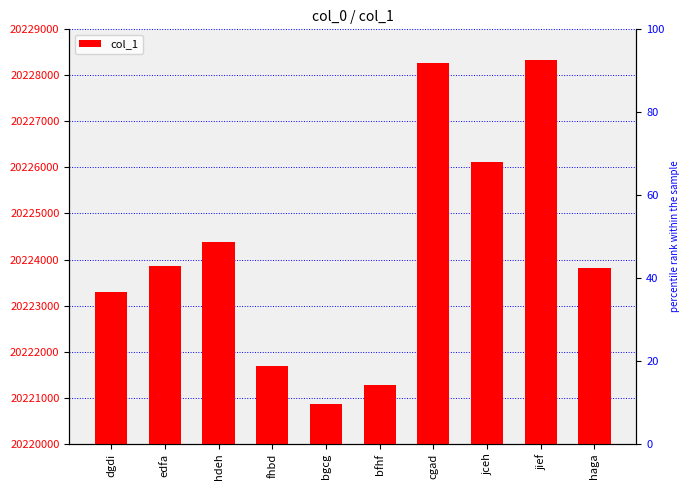

Reading left to right, what are all the values shown in this chart?

dgdi=20223292	edfa=20223863	hdeh=20224374	fhbd=20221679	bgcg=20220854	bfhf=20221271	cgad=20228265	jceh=20226127	jief=20228341	haga=20223823